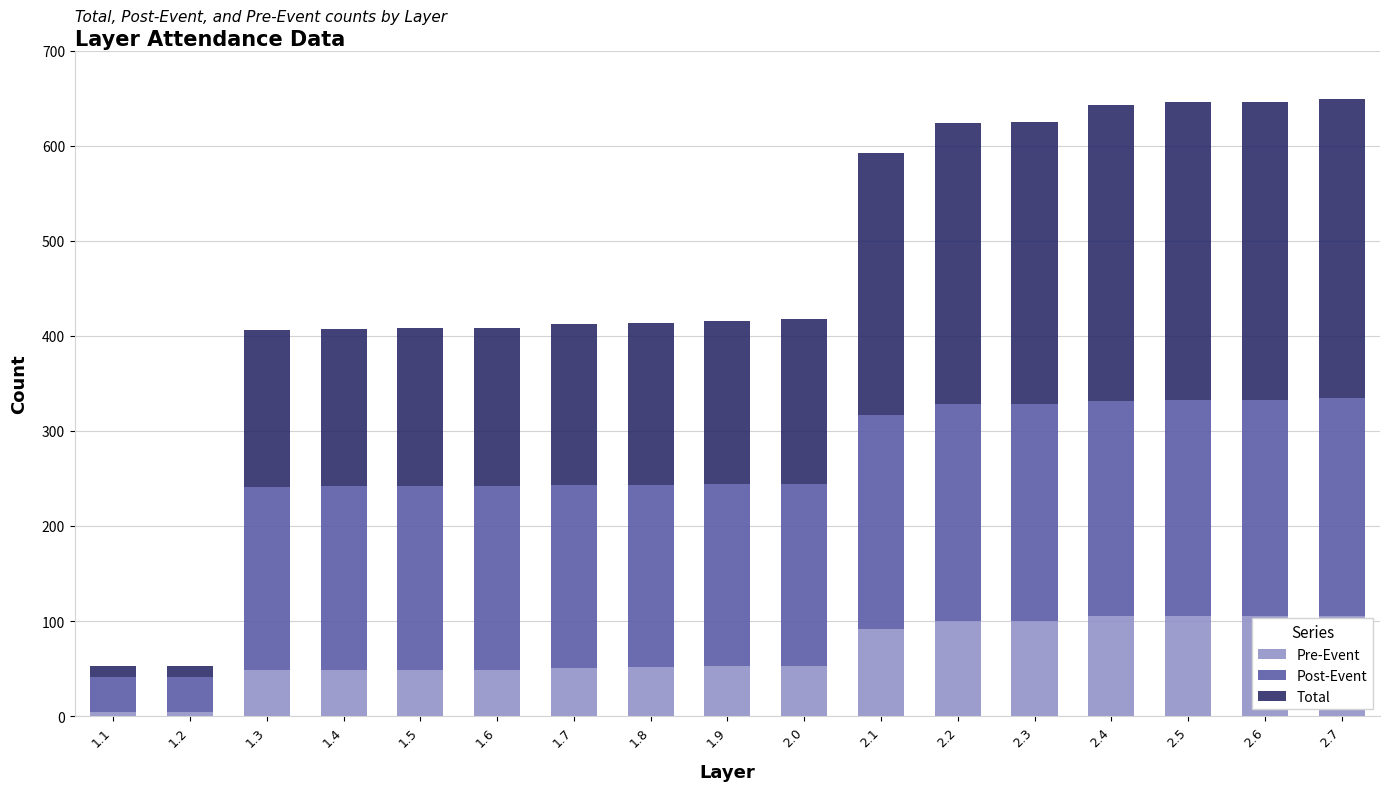

What is the average value of the Pre-Event series?

66